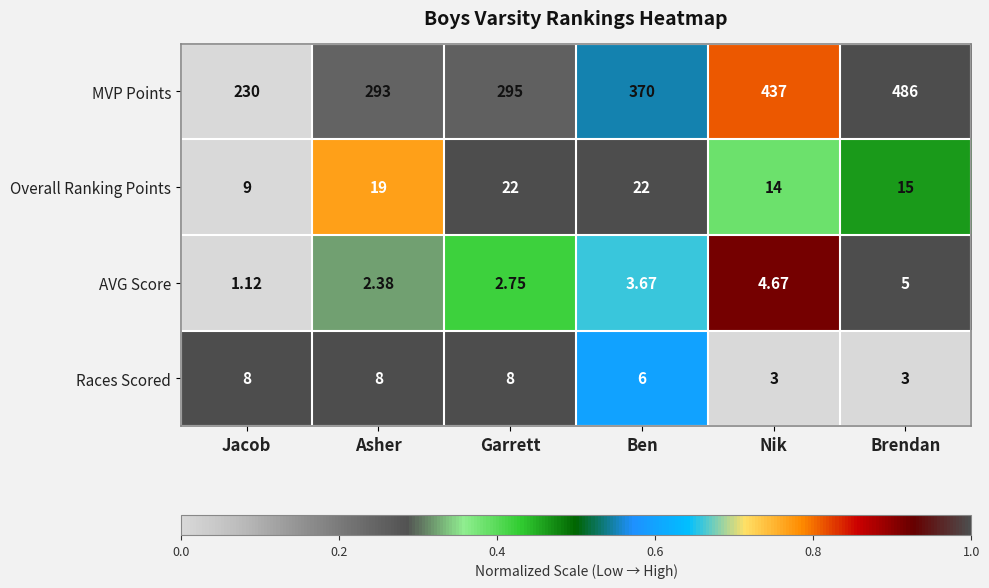

Which label corresponds to the largest value in the chart?

Brendan